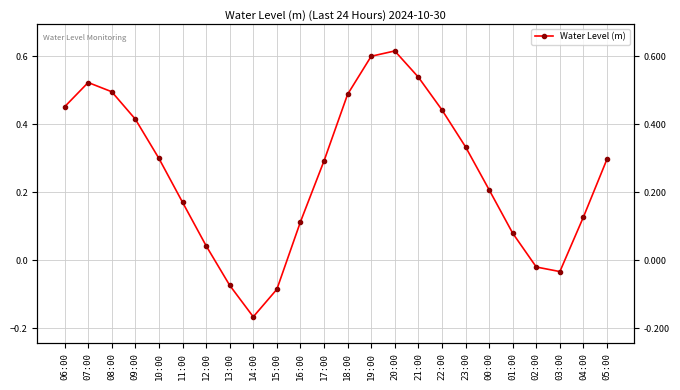

Reading left to right, what are all the values shown in this chart?

06:00=0.5	07:00=0.5	08:00=0.5	09:00=0.4	10:00=0.3	11:00=0.2	12:00=0.0	13:00=-0.1	14:00=-0.2	15:00=-0.1	16:00=0.1	17:00=0.3	18:00=0.5	19:00=0.6	20:00=0.6	21:00=0.5	22:00=0.4	23:00=0.3	00:00=0.2	01:00=0.1	02:00=-0.0	03:00=-0.0	04:00=0.1	05:00=0.3